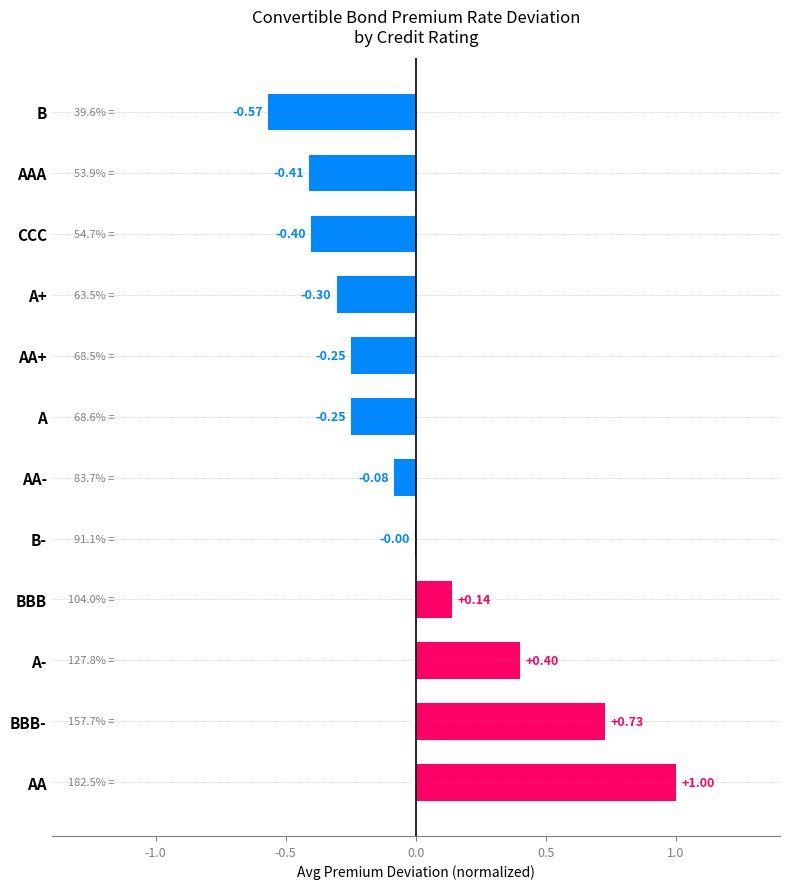

Which has a higher value, A or B-?

B-